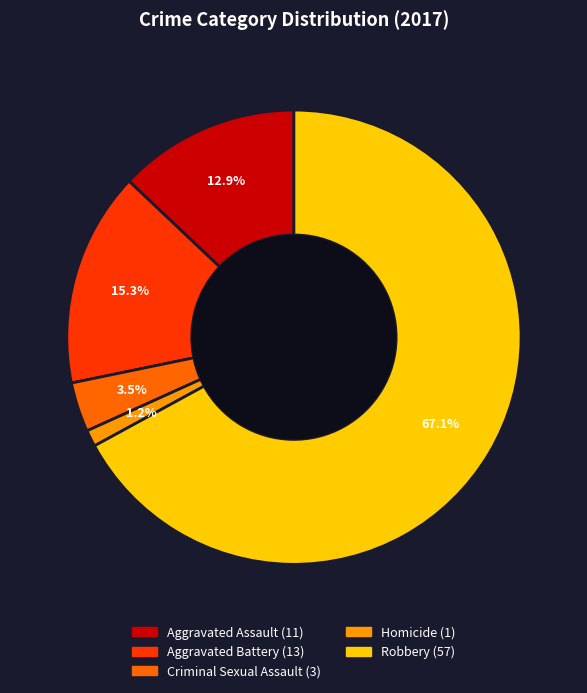

Rank the categories by value from lowest to highest.

Homicide, Criminal Sexual Assault, Aggravated Assault, Aggravated Battery, Robbery